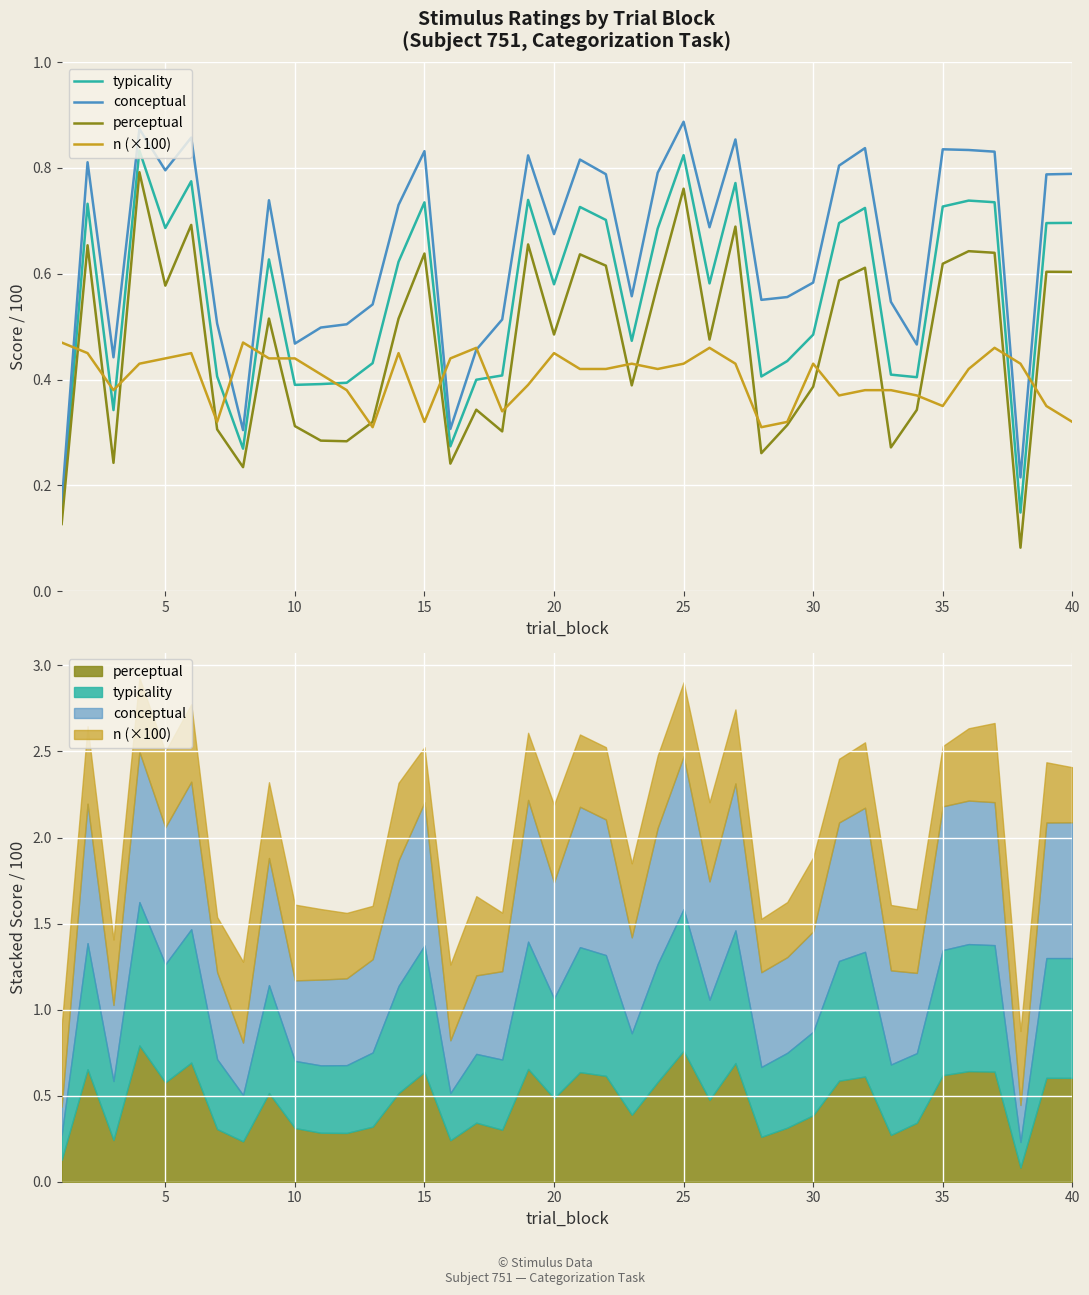

Is this an area chart (filled region under the line)?

No